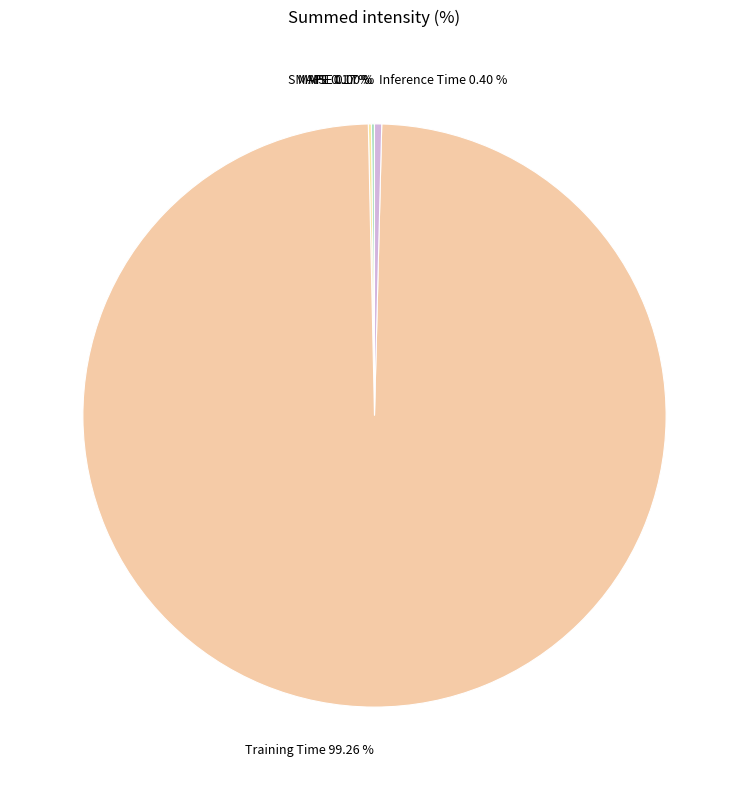

Between Training Time and Inference Time, which is larger?

Training Time